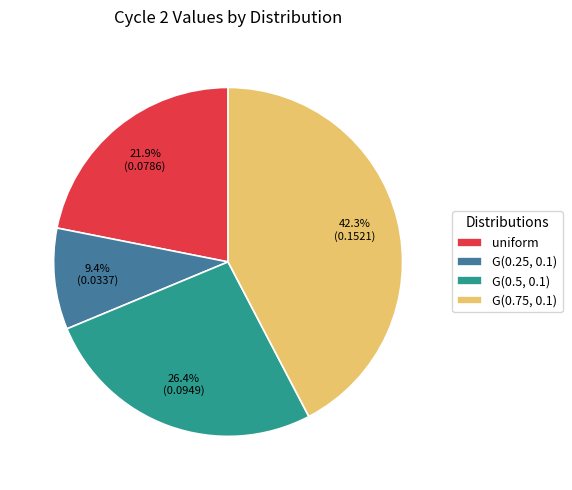

Is there any slice that represents more than half of the pie?

No